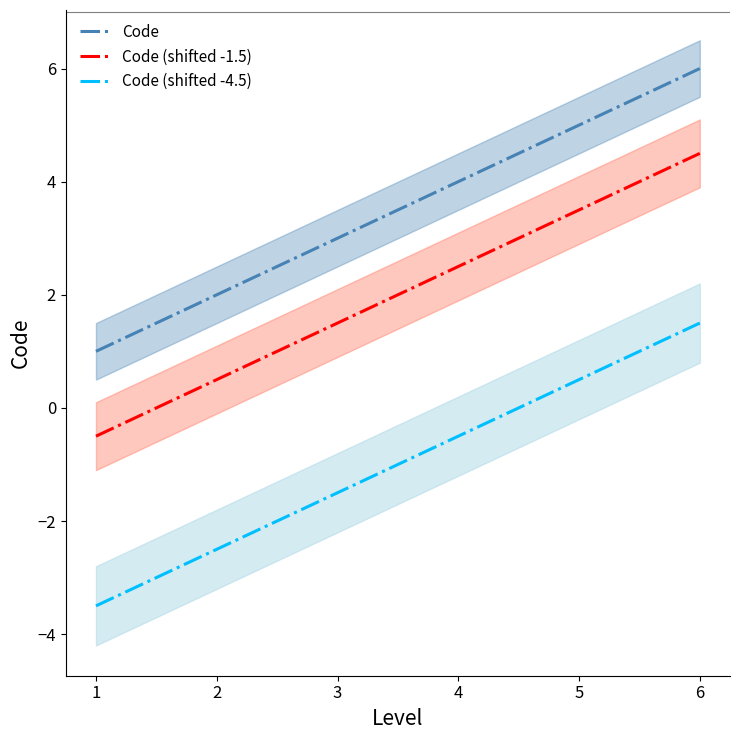

How many lines are shown in the chart?

3